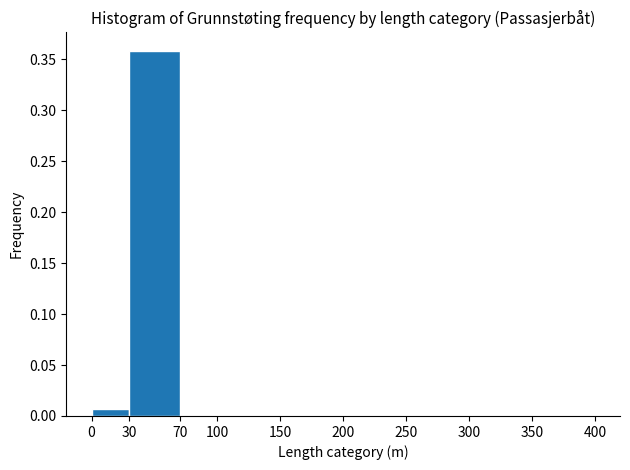

Reading left to right, list every bar in this chart as the range it spans on the x-axis followed by its height. The values are not printed on the chart, so give them approximately, as read against the axis.

0 to 30: 0.005
30 to 70: 0.360
70 to 100: under 0.005
100 to 150: under 0.005
150 to 200: 0
200 to 250: 0
250 to 300: 0
300 to 350: 0
350 to 400: 0